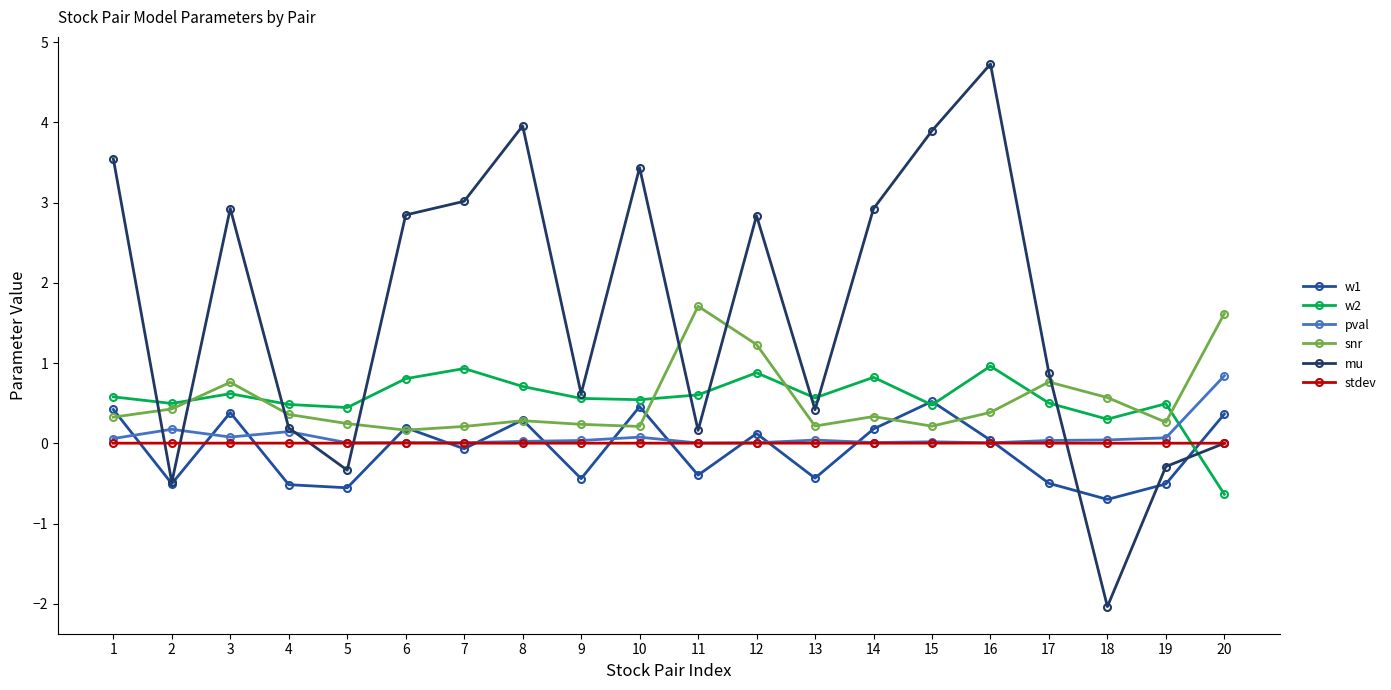

What is the sum of the w1 values at 5 and 1?

-0.1